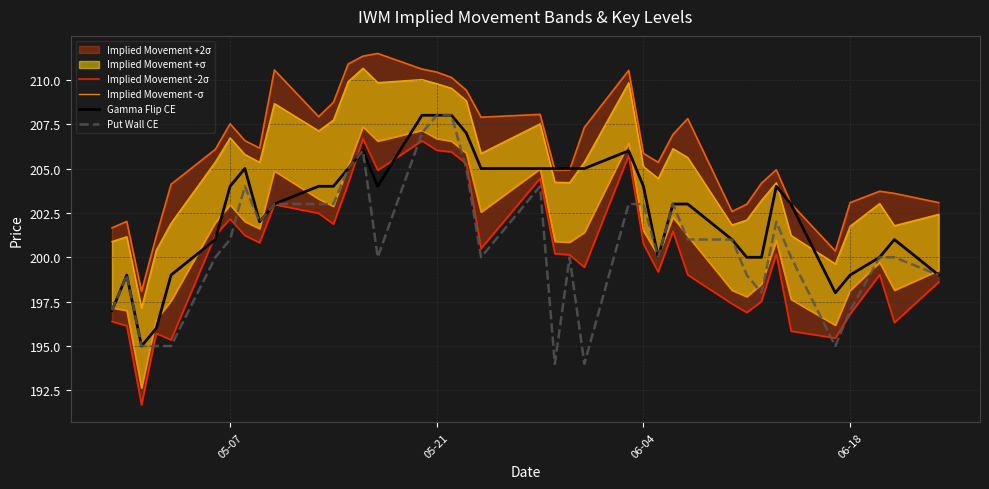

Which series has the largest range (max minus min)?

Implied Movement -2σ